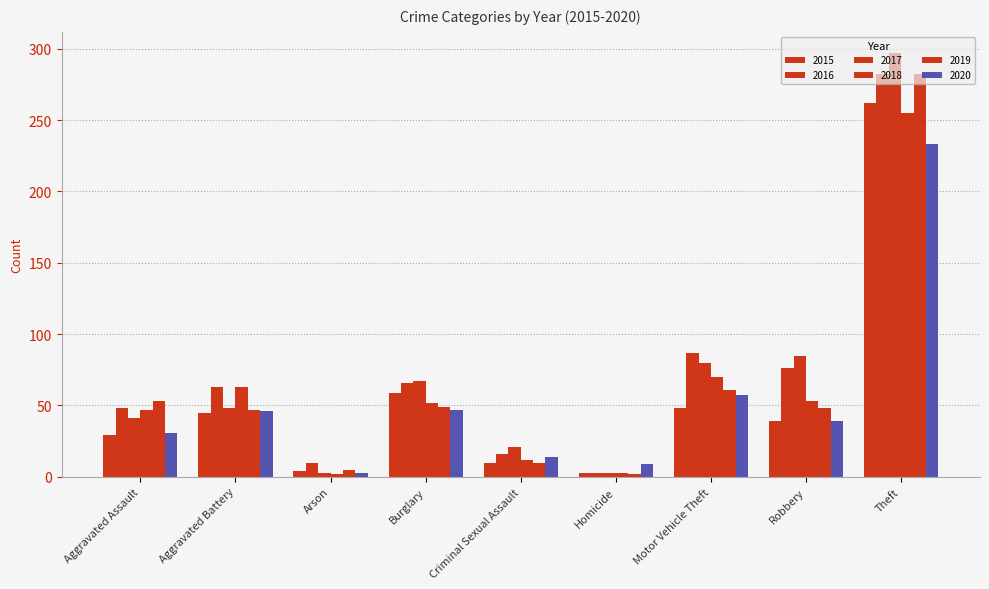

What is the label of the 9th bar from the left?

Theft